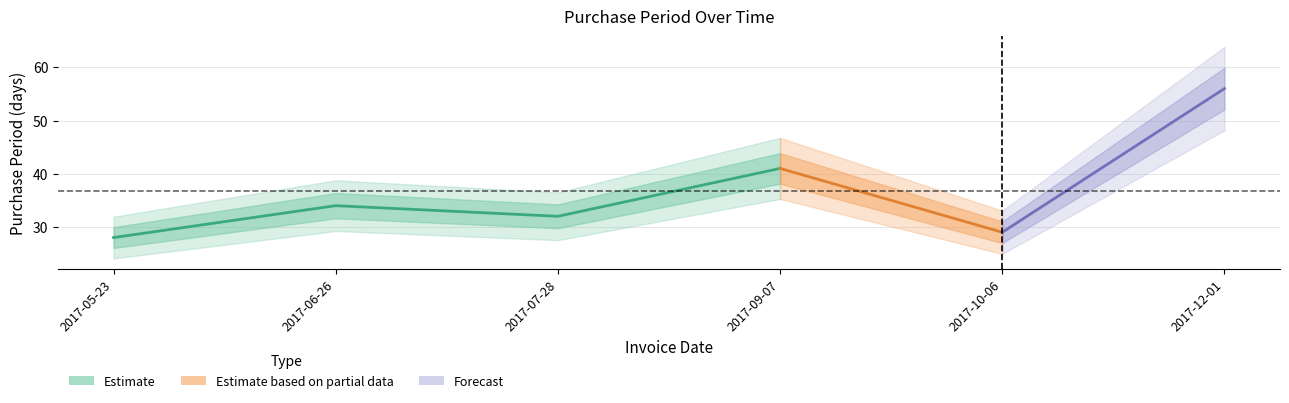

At which label does the data first exceed 34?

2017-09-07